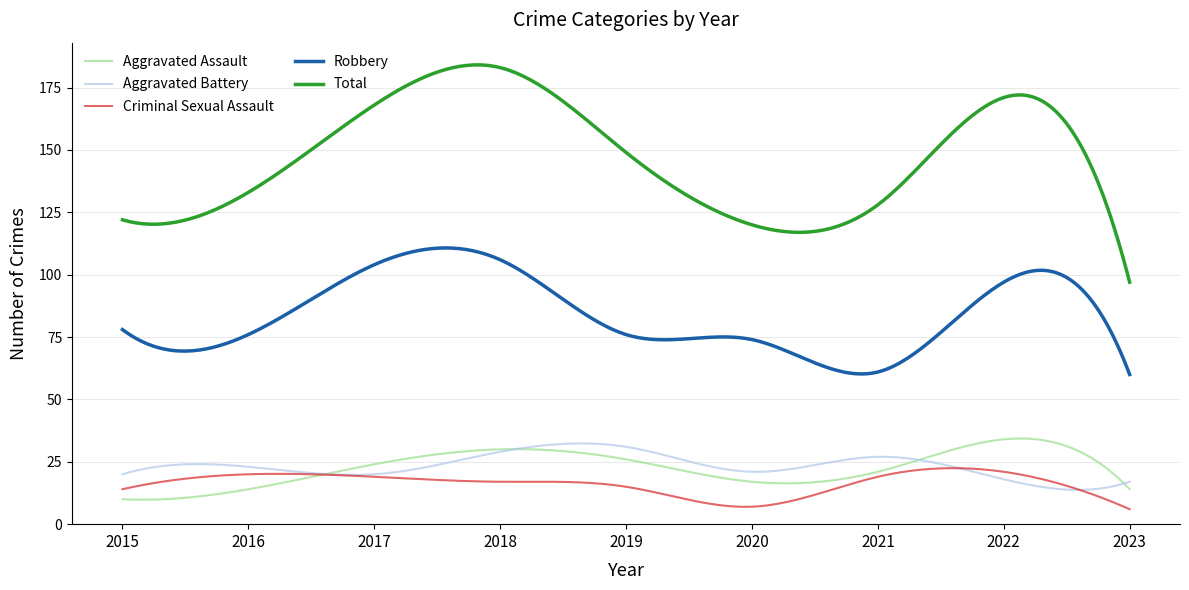

True or false: Robbery and Aggravated Battery cross at least once.

False